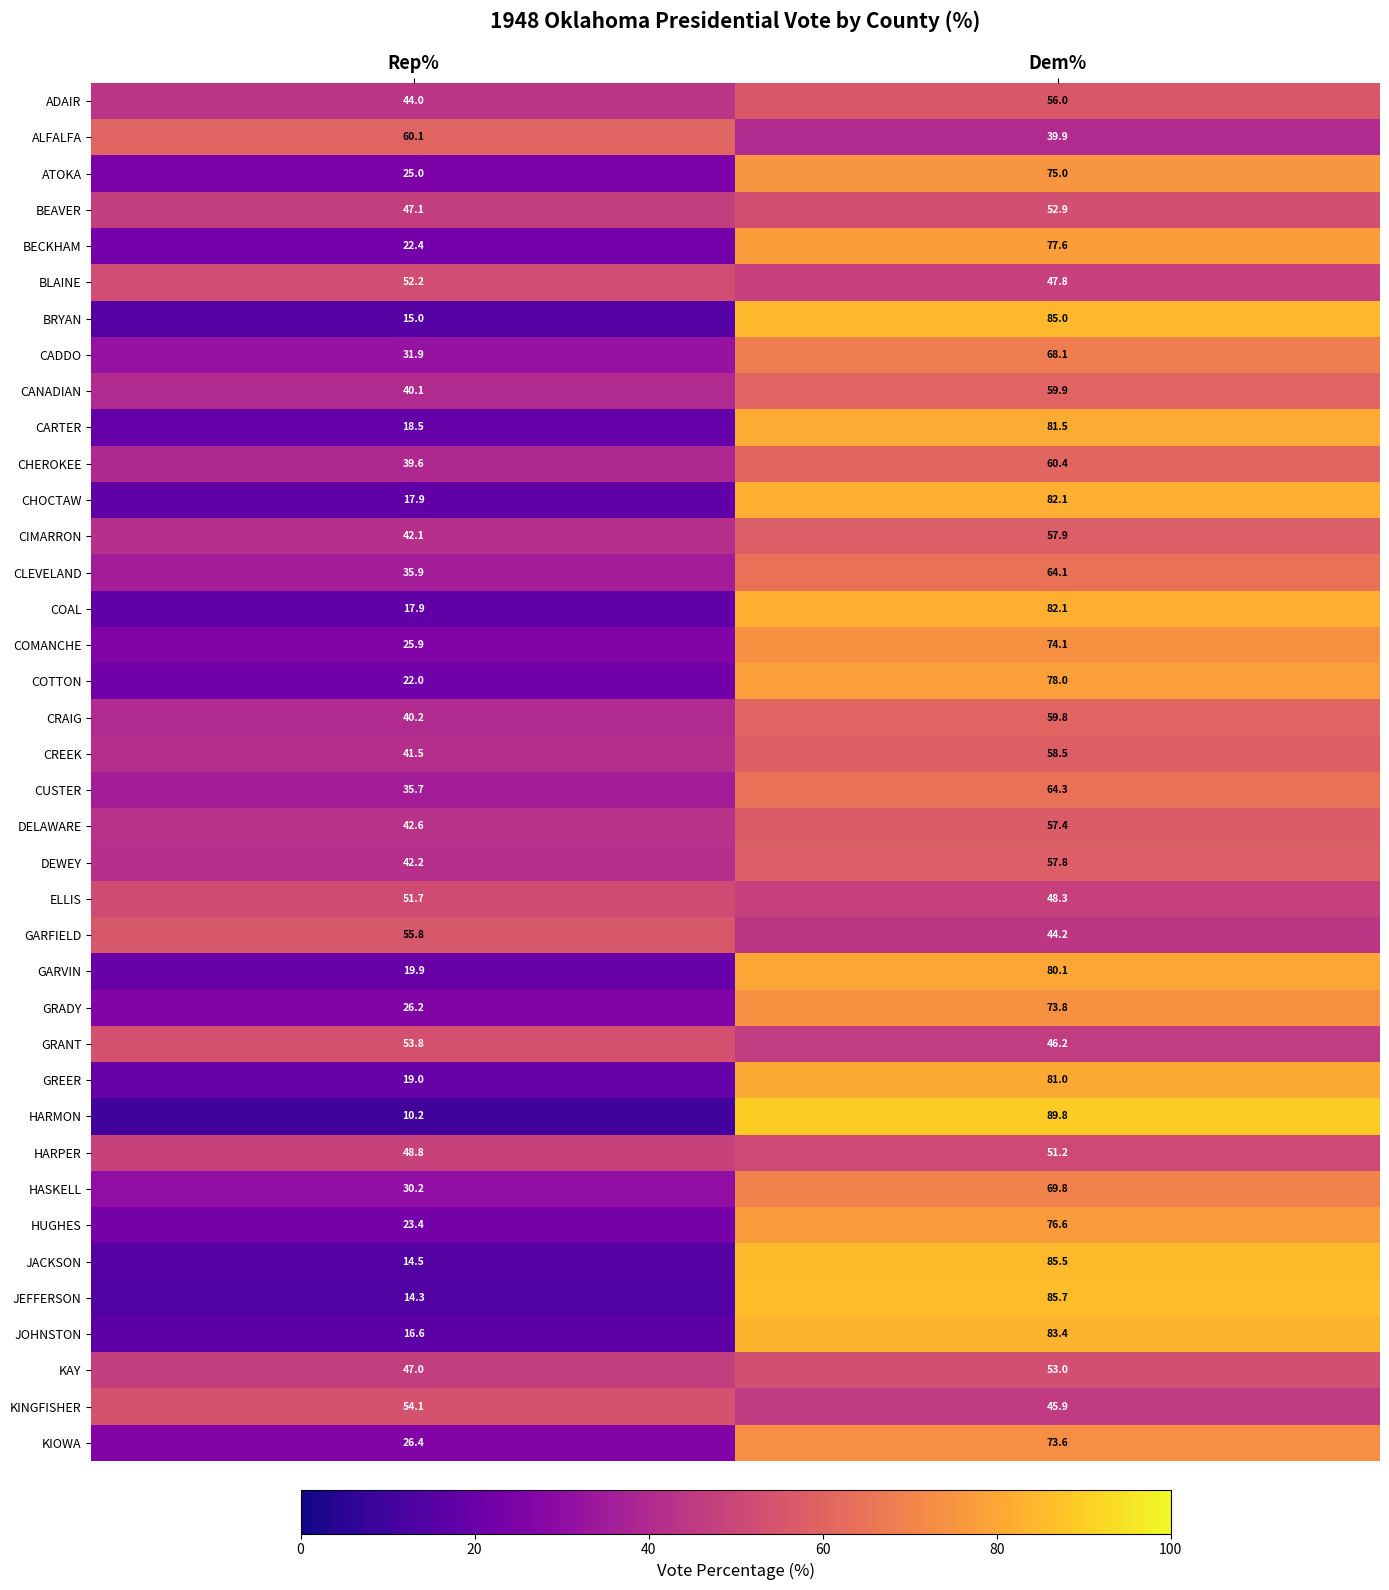

The GREER series shows 19.0 at Rep%. True or false?

True